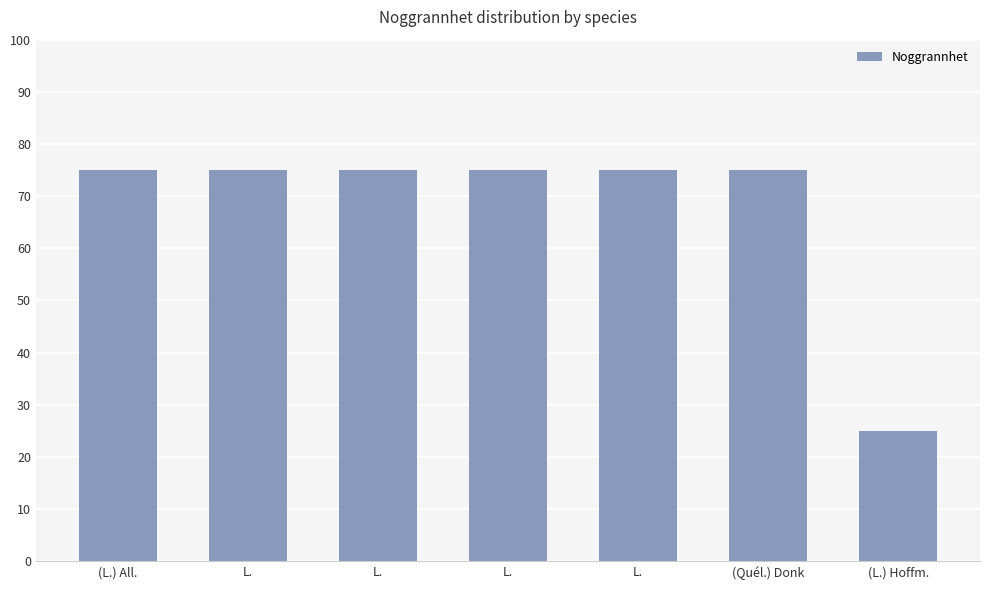

Count the number of data series in this chart.

1